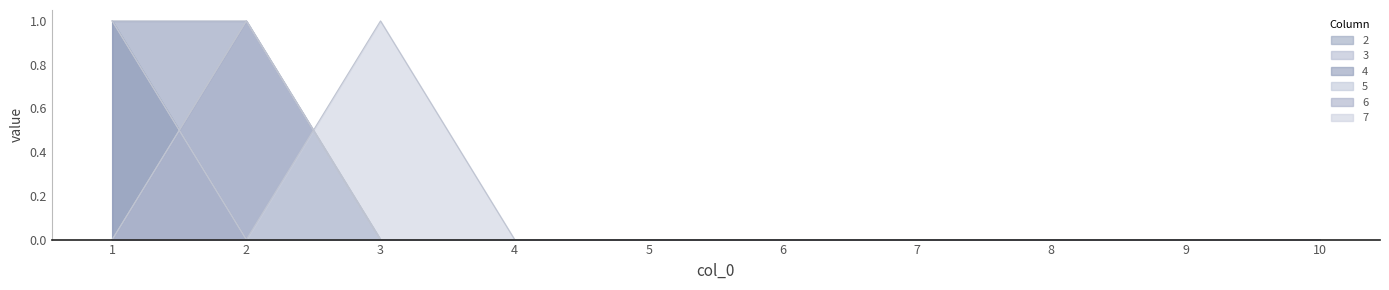

True or false: 3 has a value of 0 at 5.

True